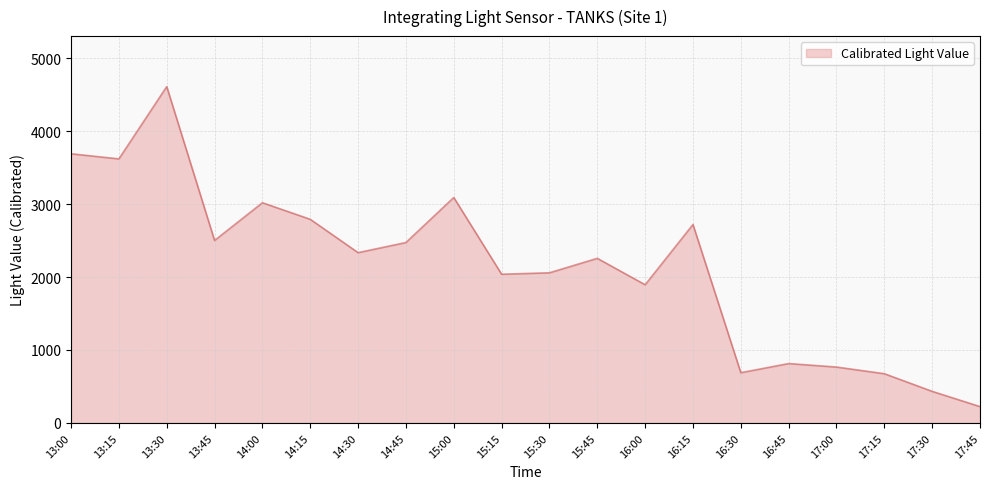

What is the difference between the values at 15:30 and 17:15?

1383